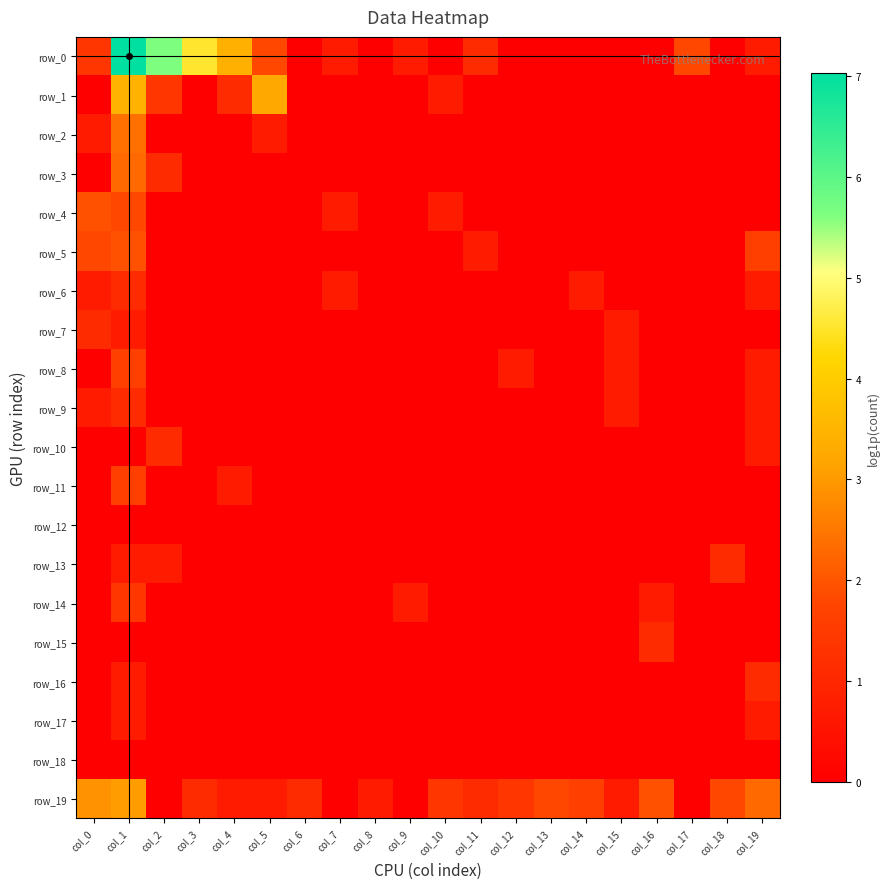

What is the sum of all row_7 values?

2.5